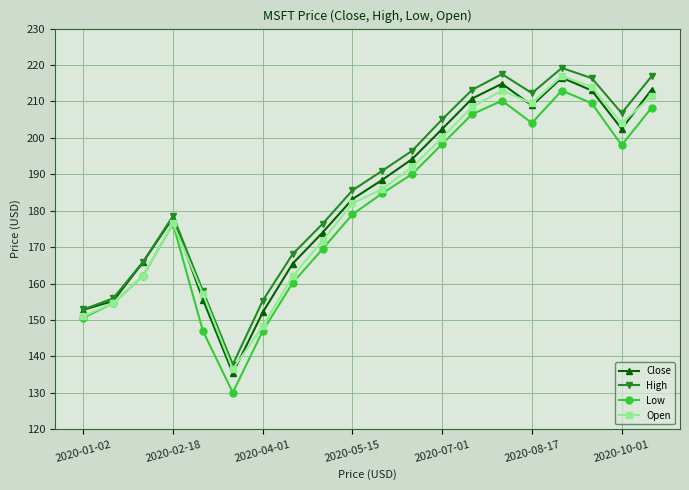

Which series has the largest total across all categories?

High